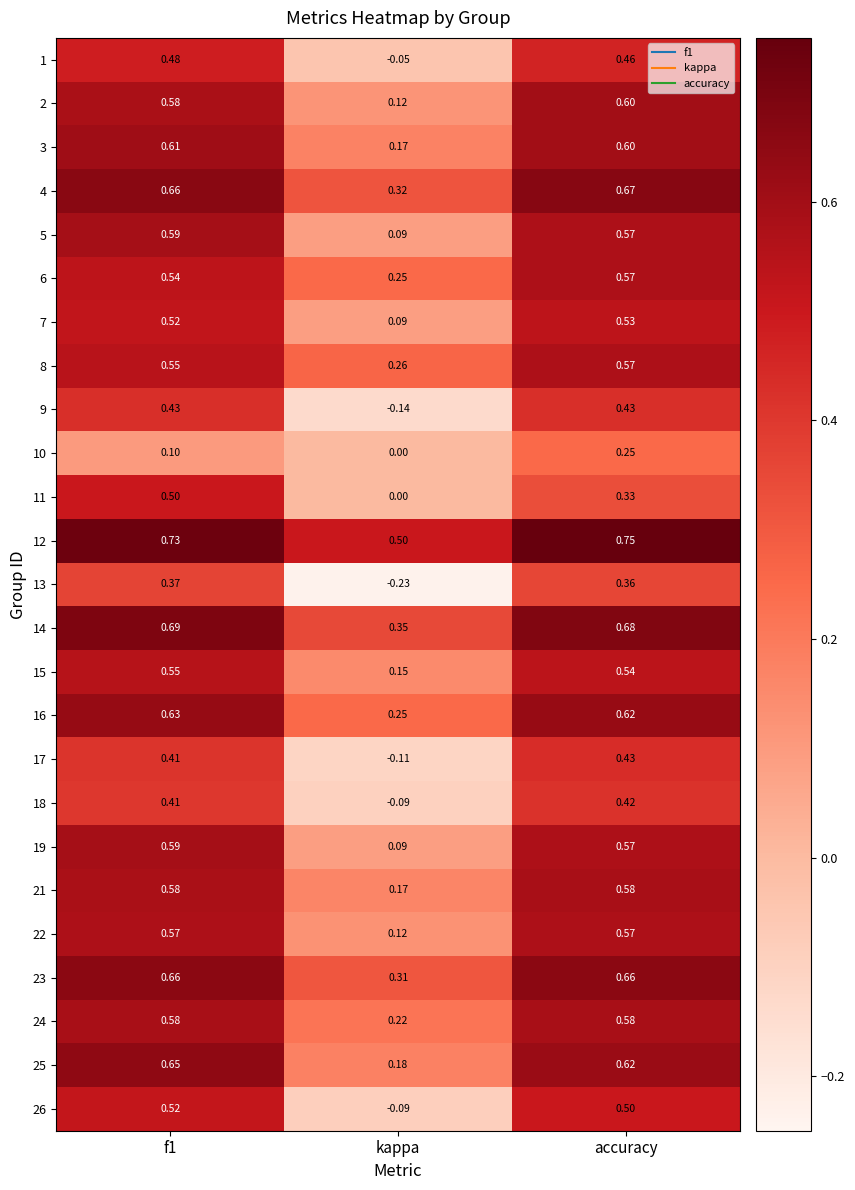

At which category does the chart reach its peak across all series?

accuracy